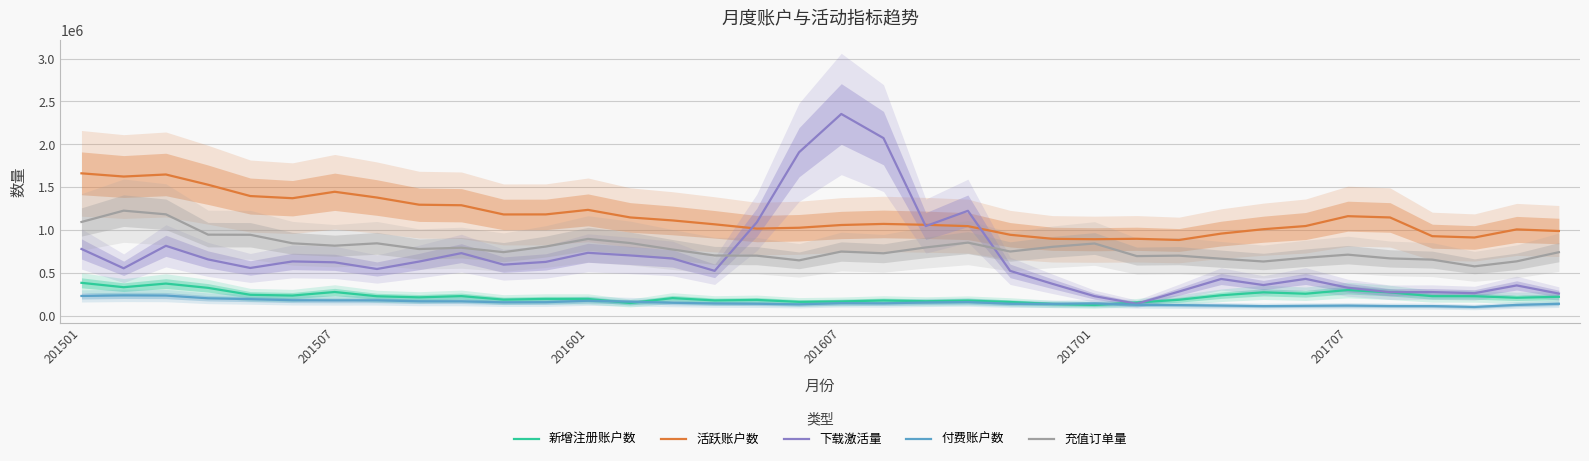

At which label does 付费账户数 first exceed 151450?

201501